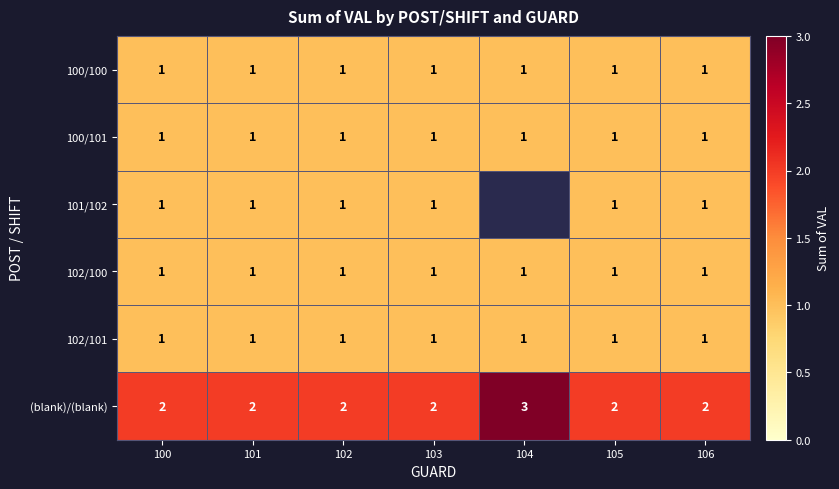

True or false: 102/100 has a value of 1.5 at 100.

False